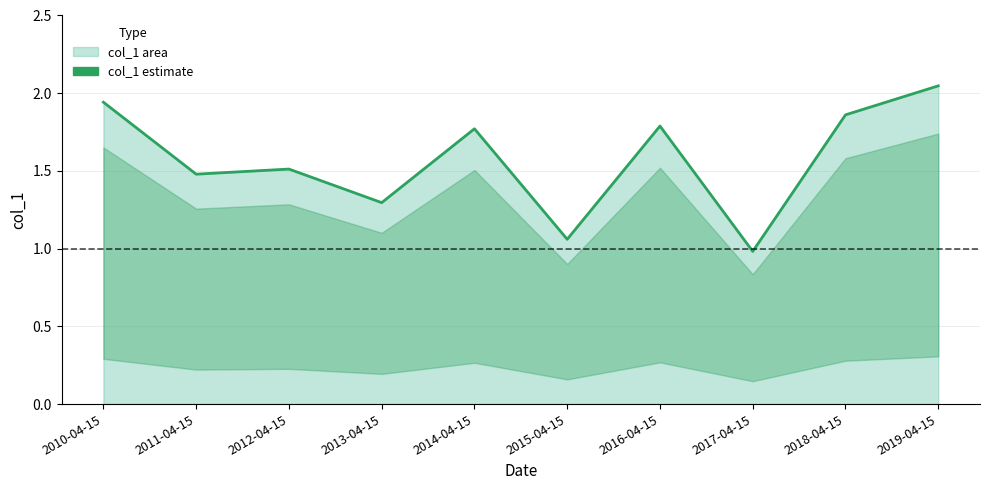

Is it true that the value at 2011-04-15 is 2.3?

False